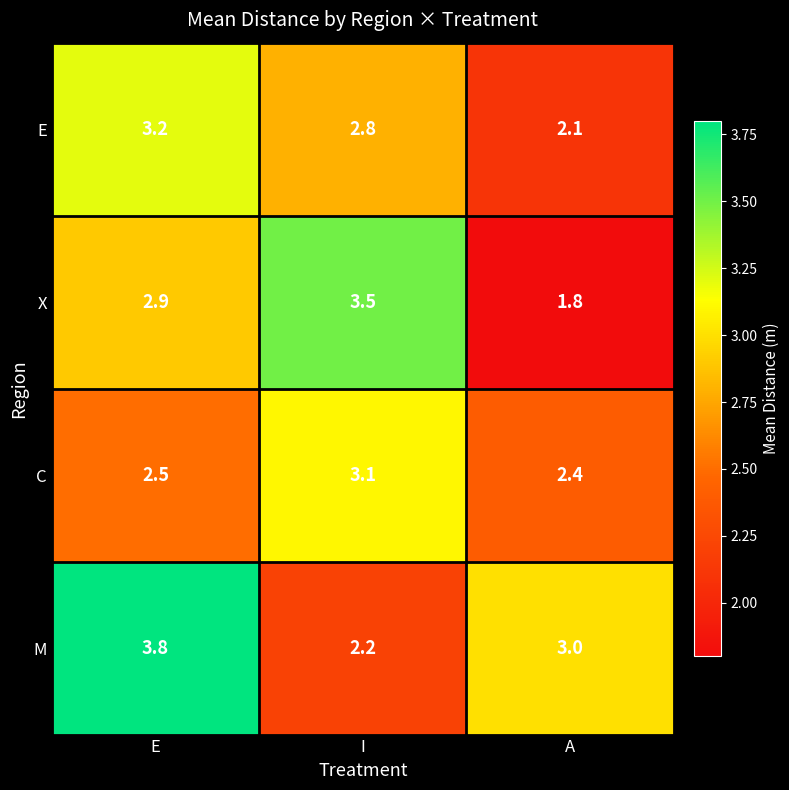

At which category is the sum across all series the highest?

E